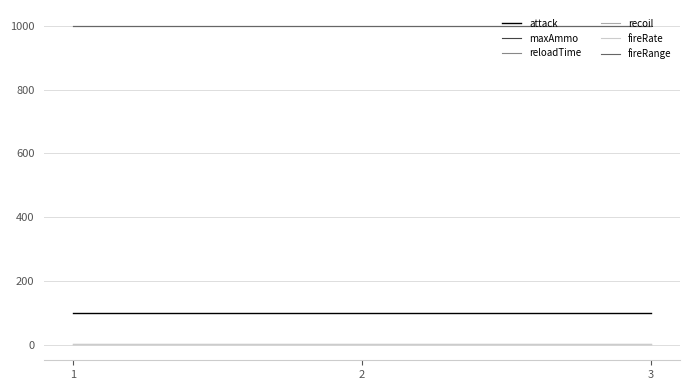

Where is fireRange nearest to the value 1000?

1